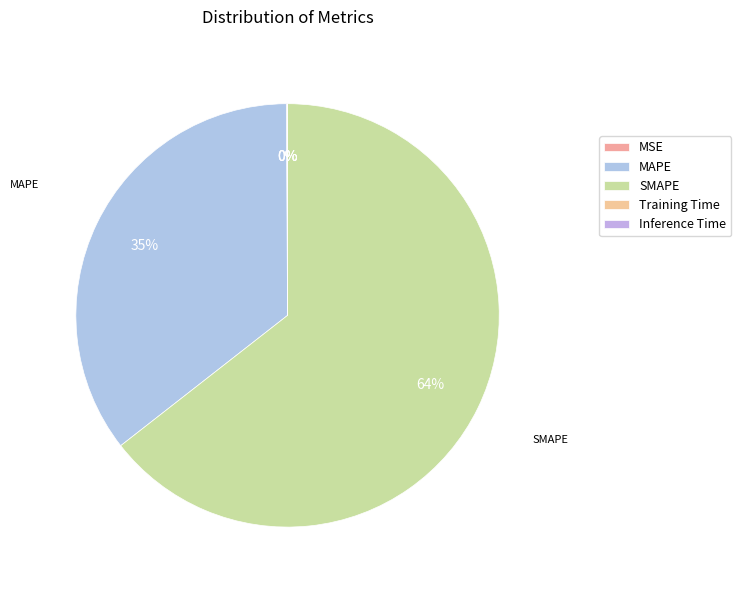

Rank the categories by value from highest to lowest.

SMAPE, MAPE, MSE, Training Time, Inference Time